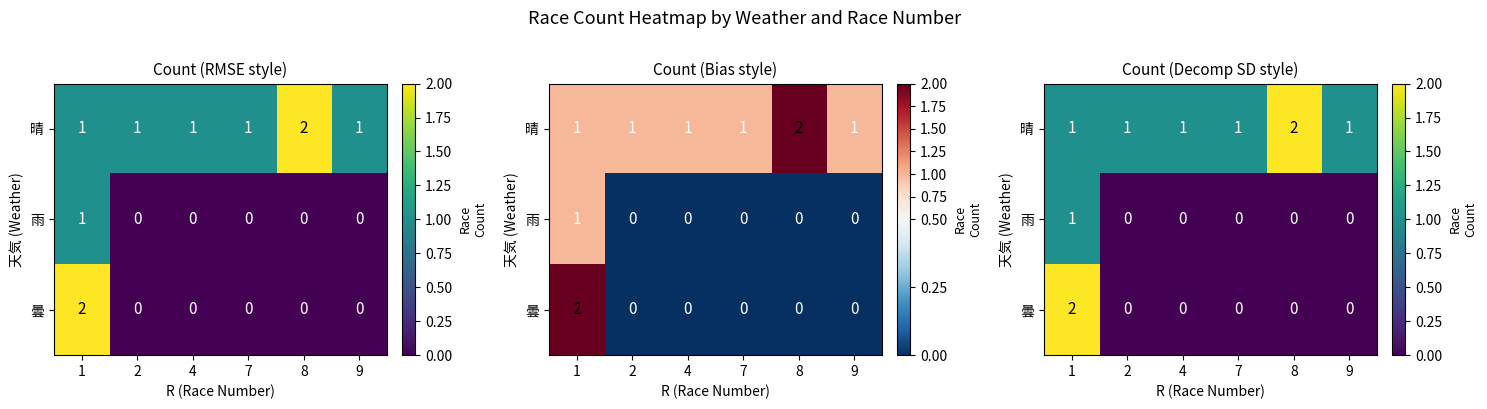

Which category has the highest value in the 雨 series?

1